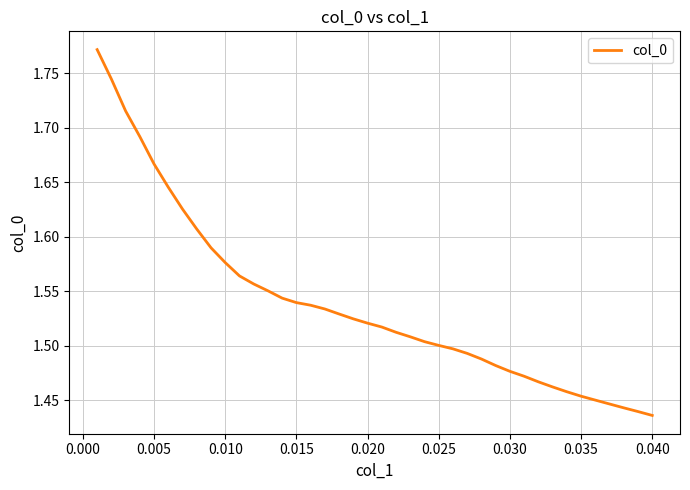

True or false: the data has more than 1 interior local peaks.

False